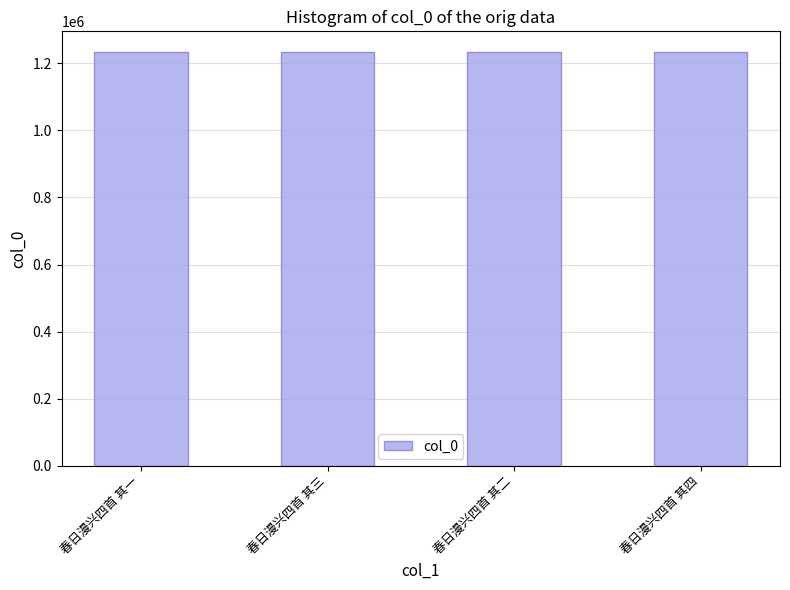

Count the values in the range 1233219 to 1233221.

3